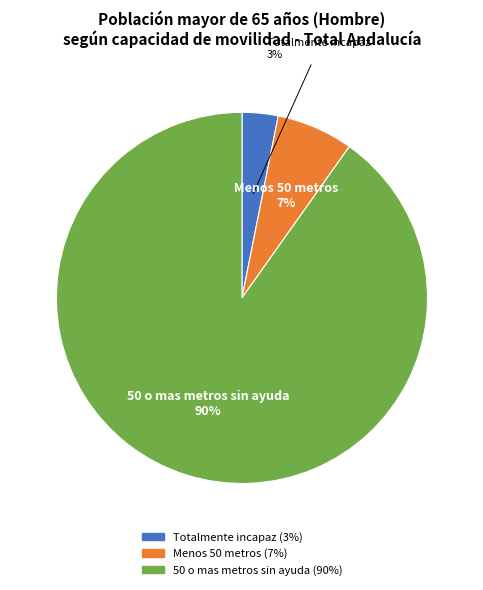

How many segments does this pie chart have?

3